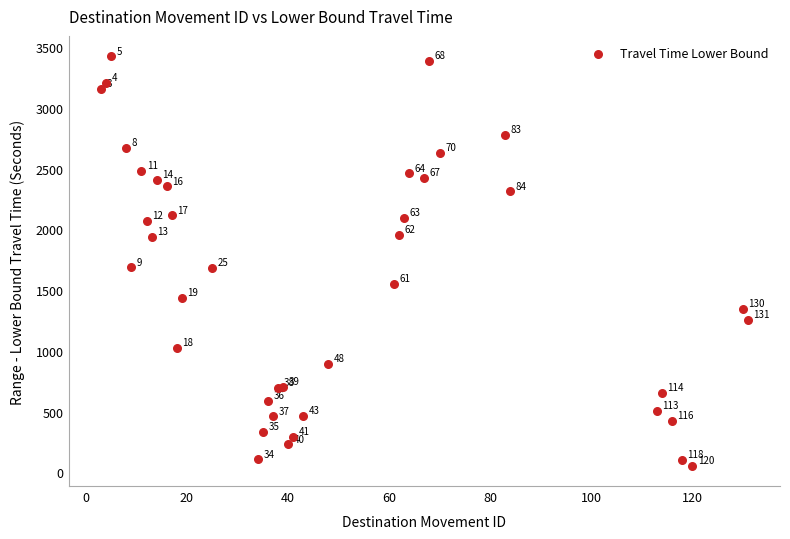

What Y value in the scatter plot is closest to 1740?

1687